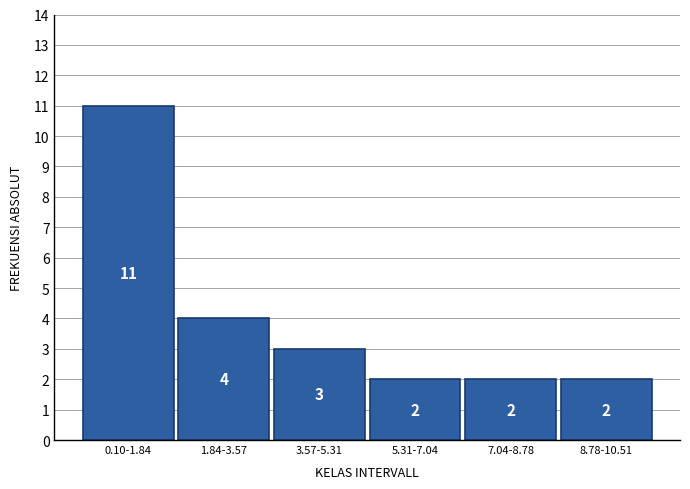

Reading right to left, what are all the values shown in this chart?

8.78-10.51=2	7.04-8.78=2	5.31-7.04=2	3.57-5.31=3	1.84-3.57=4	0.10-1.84=11